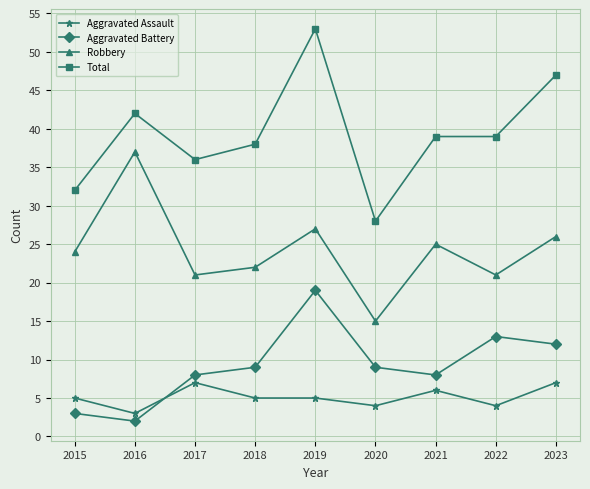

Does the chart have visible grid lines?

Yes